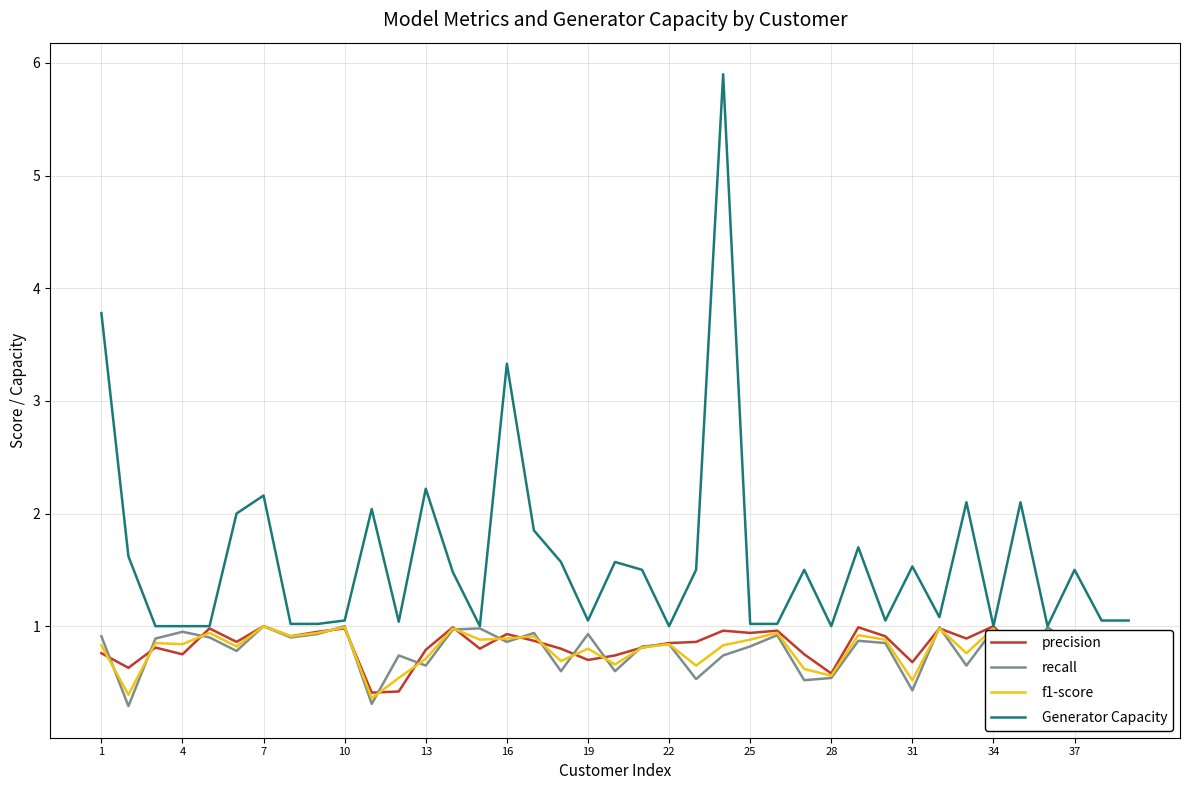

What is the average value of the f1-score series?

0.8